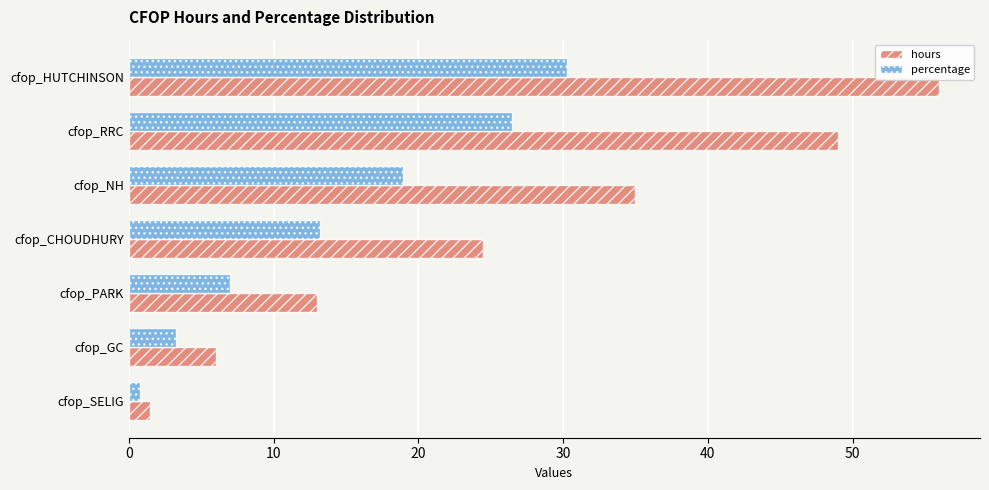

Rank the series at cfop_GC from lowest to highest value.

percentage, hours